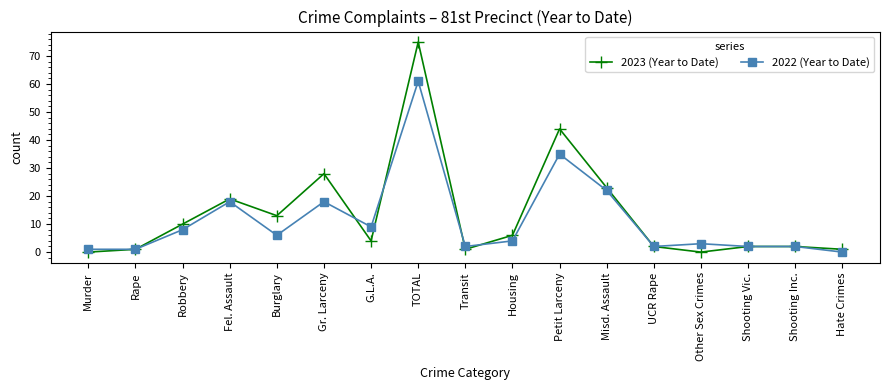

After their last crossing, which series has the higher values: 2022 (Year to Date) or 2023 (Year to Date)?

2023 (Year to Date)